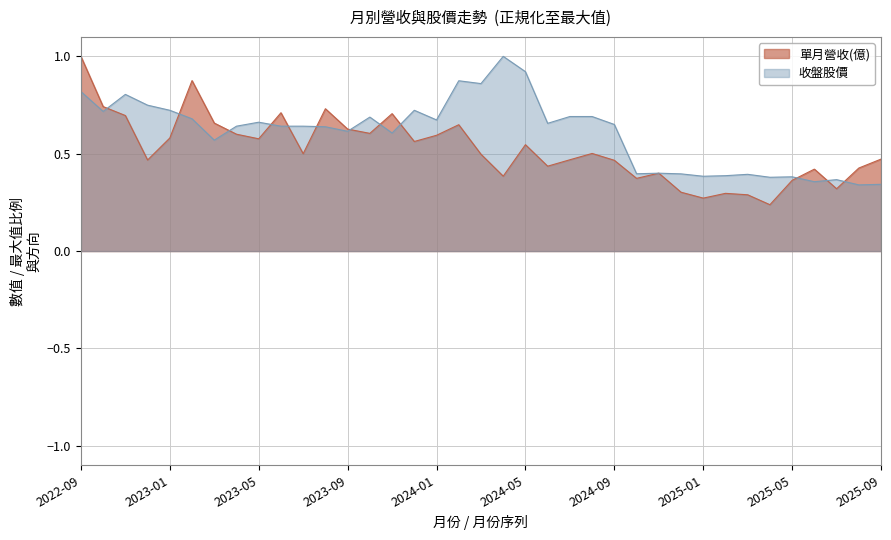

What is the approximate value of 收盤股價 at 2023-12?

0.7